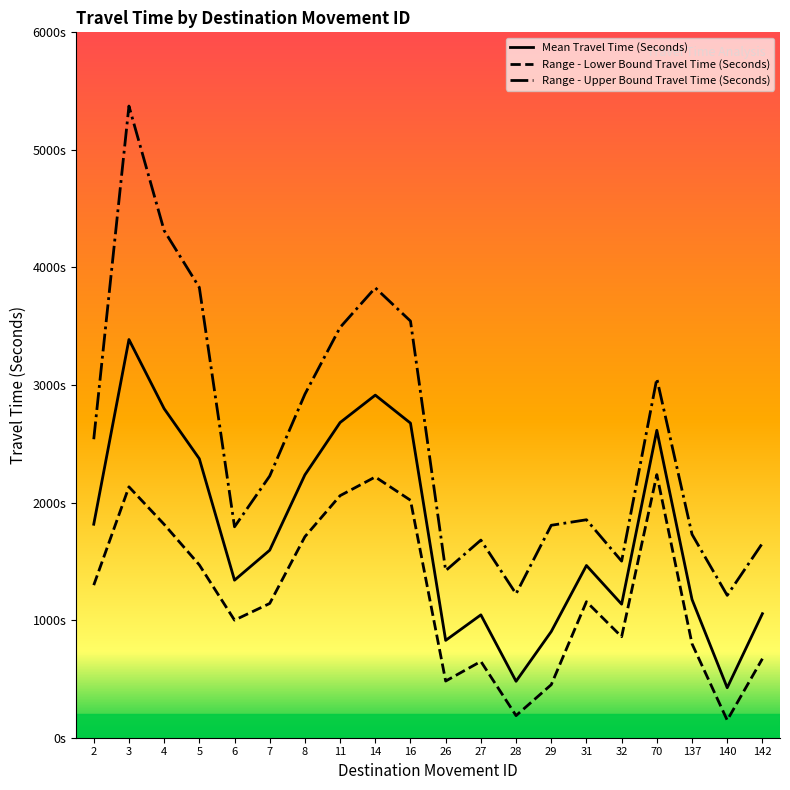

At which category does the chart reach its peak across all series?

3